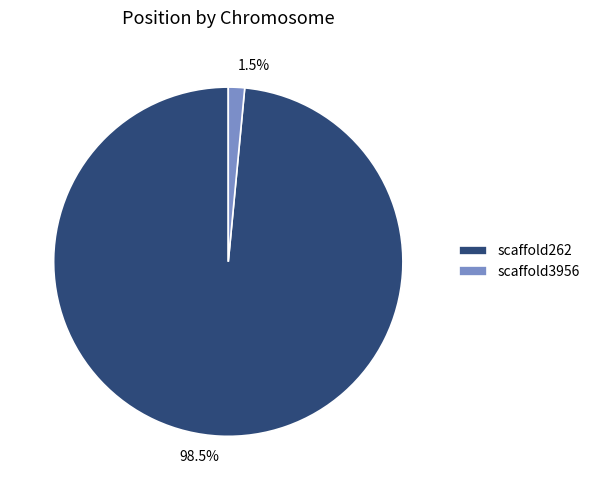

Which slice represents more than half of the pie?

scaffold262